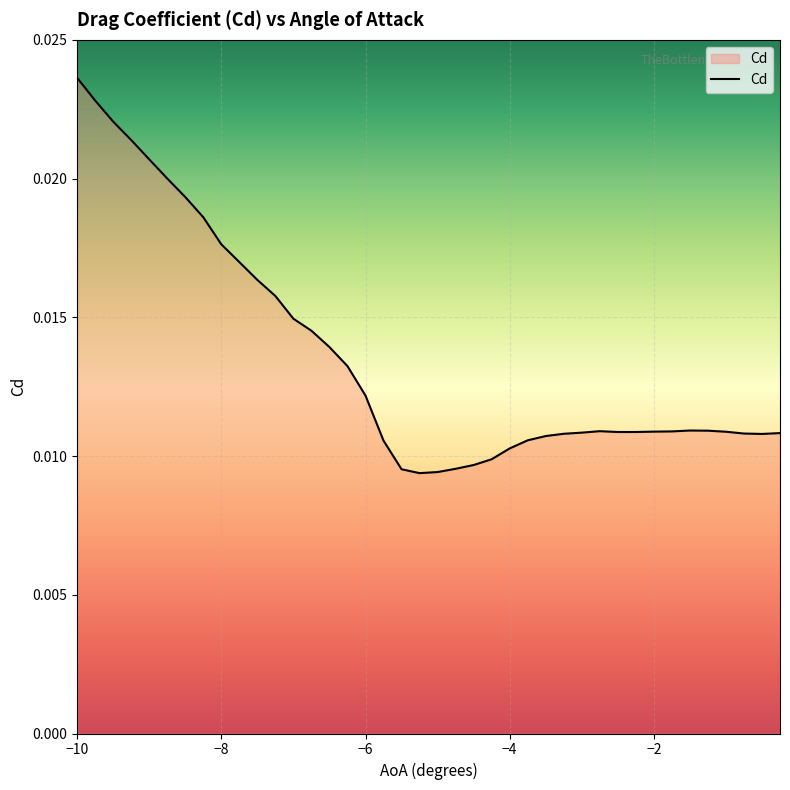

Which category has the highest value across all series?

−10